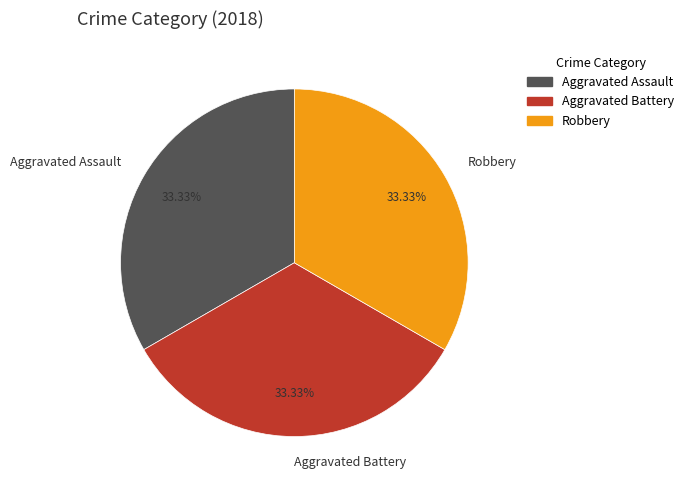

Is there any slice that represents more than half of the pie?

No